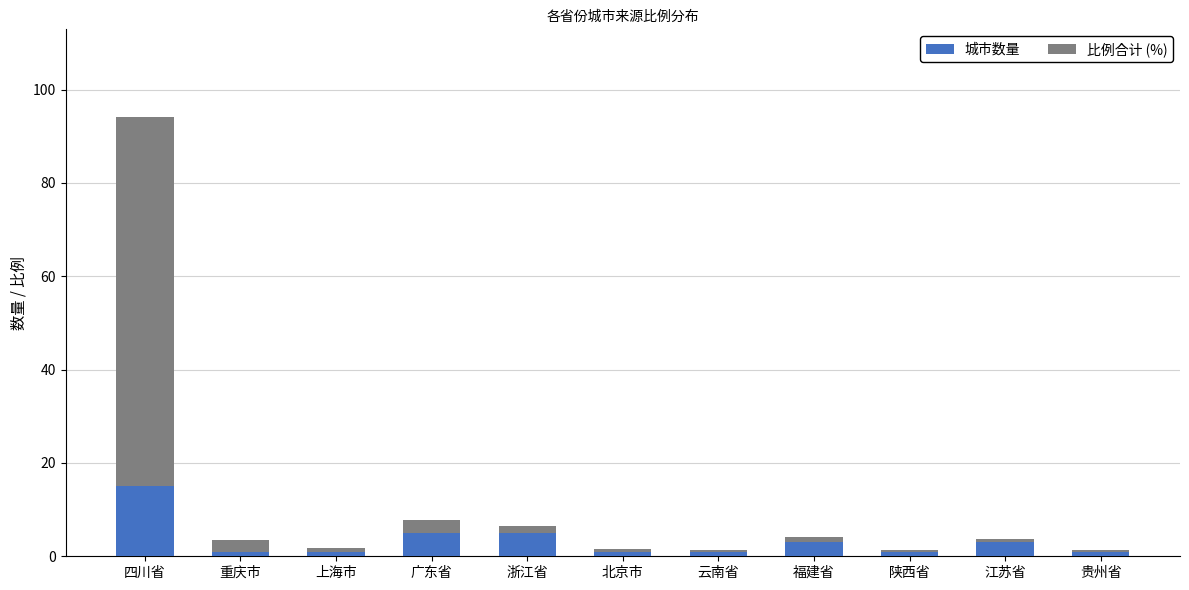

What is the average value of the 城市数量 series?

3.4